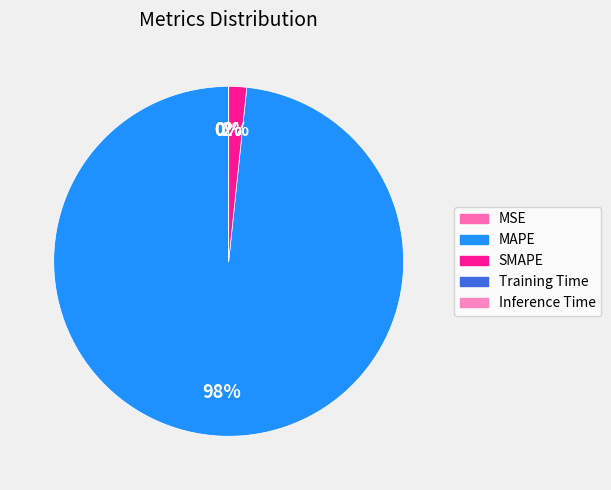

Count the number of slices in the pie.

5